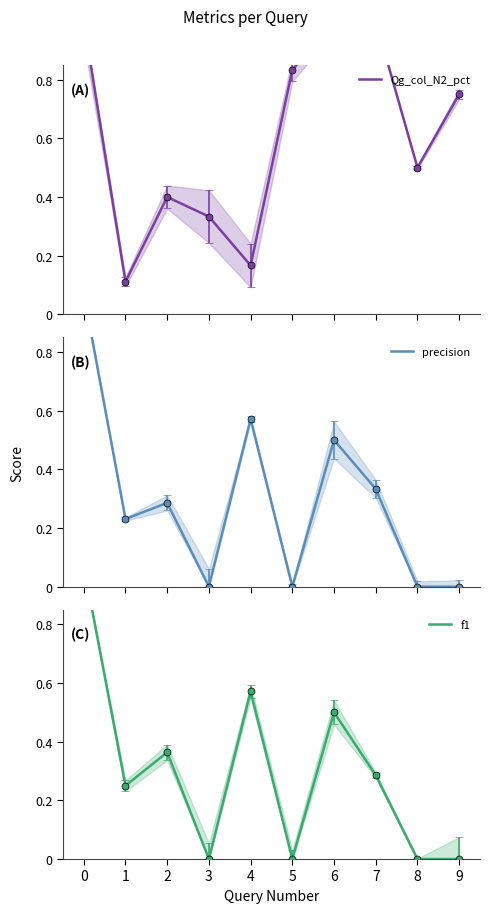

Which label corresponds to the smallest value in the chart?

3